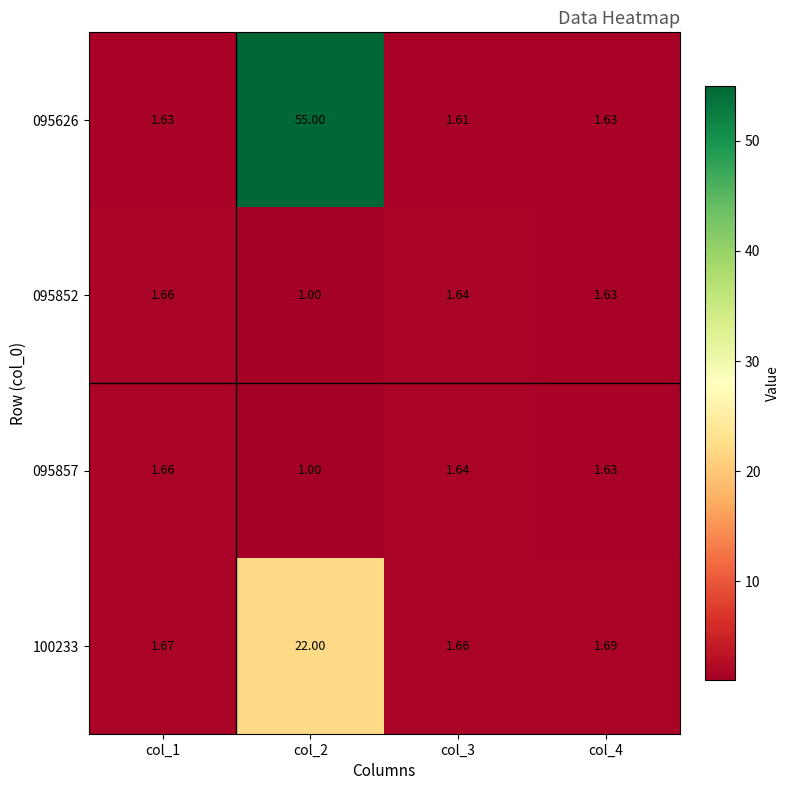

What is the minimum value shown in the chart?

1.0